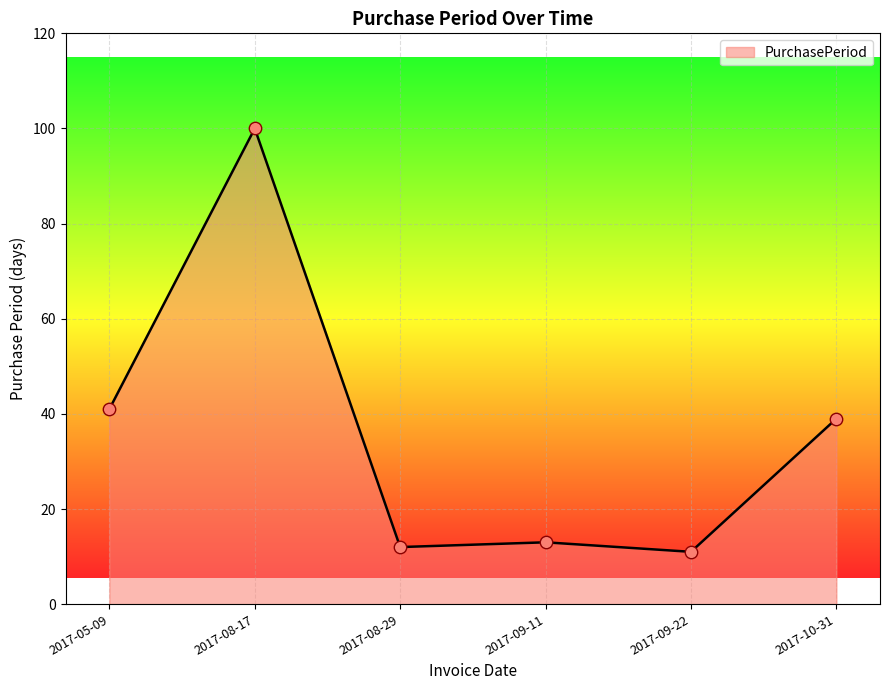

Which has a higher value, 2017-10-31 or 2017-05-09?

2017-05-09